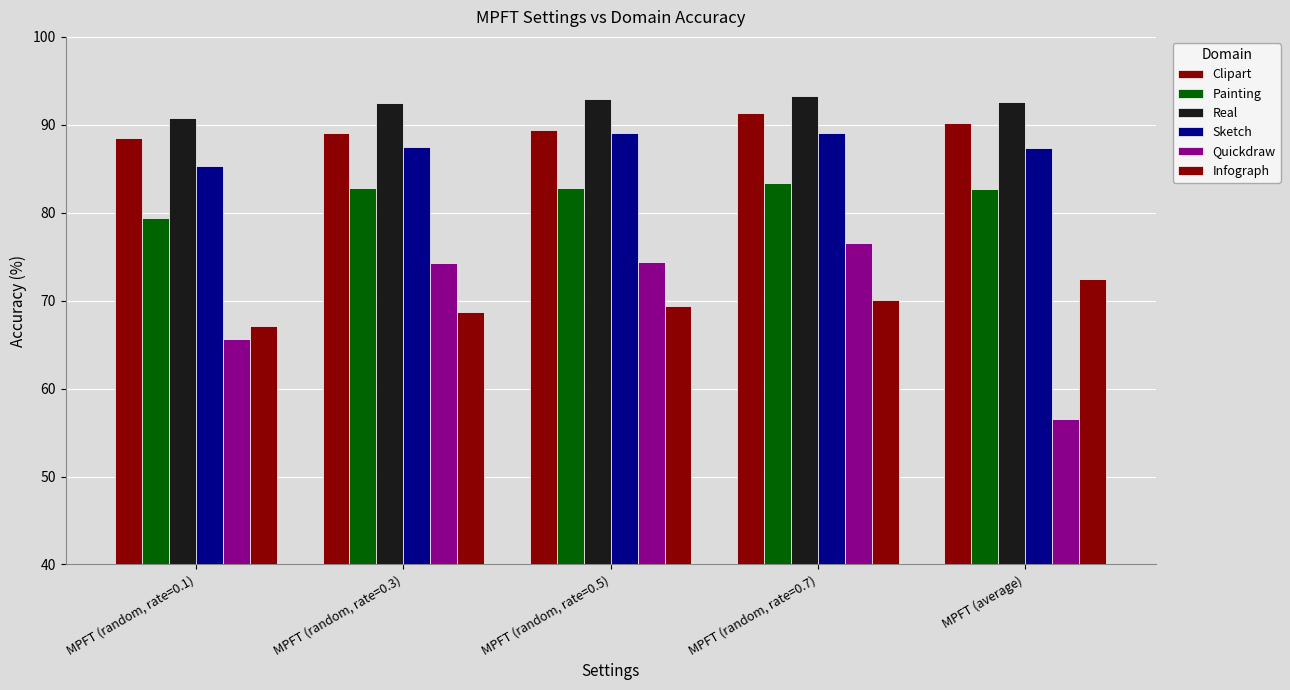

What is the label of the 5th bar from the right?

MPFT (random, rate=0.1)